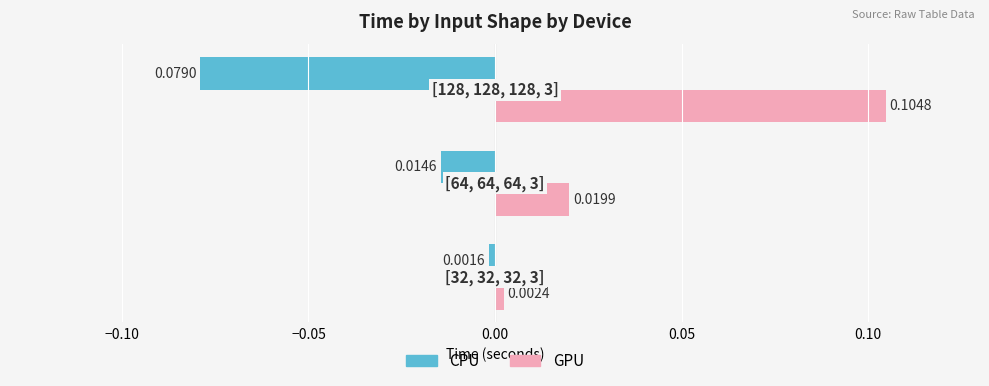

Which series has the largest range (max minus min)?

GPU